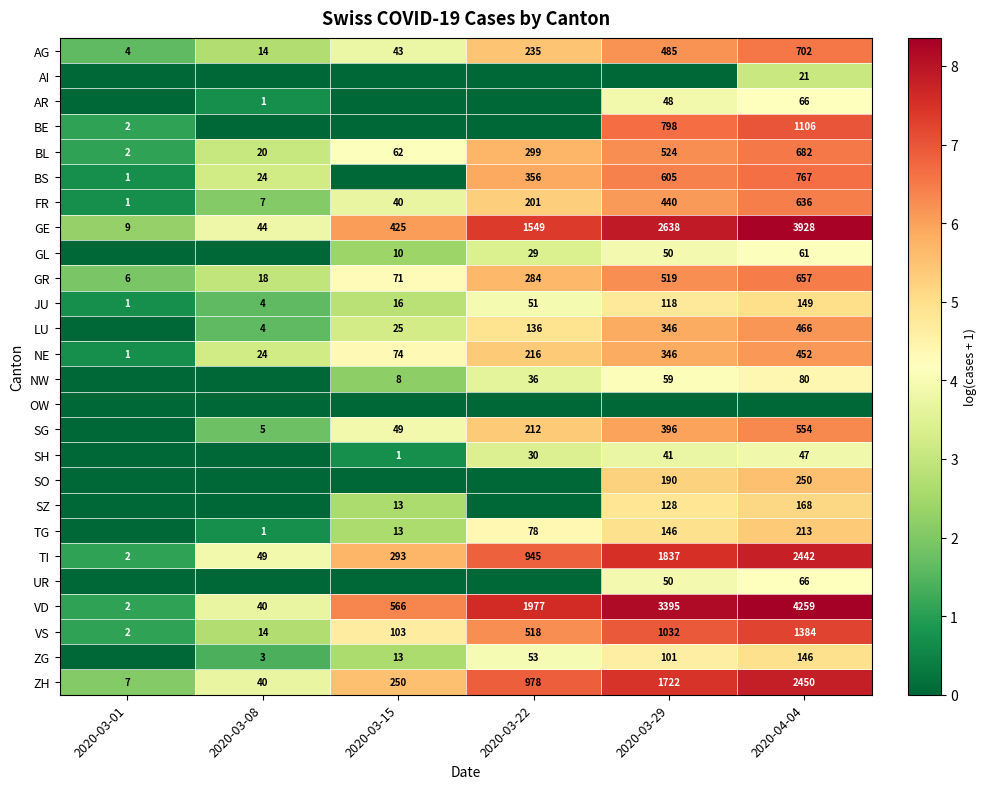

Count the number of categories in the chart.

6